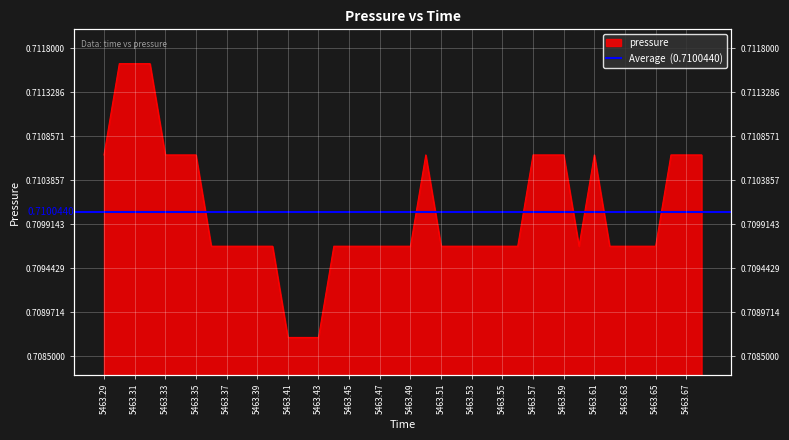

How many lines are shown in the chart?

1